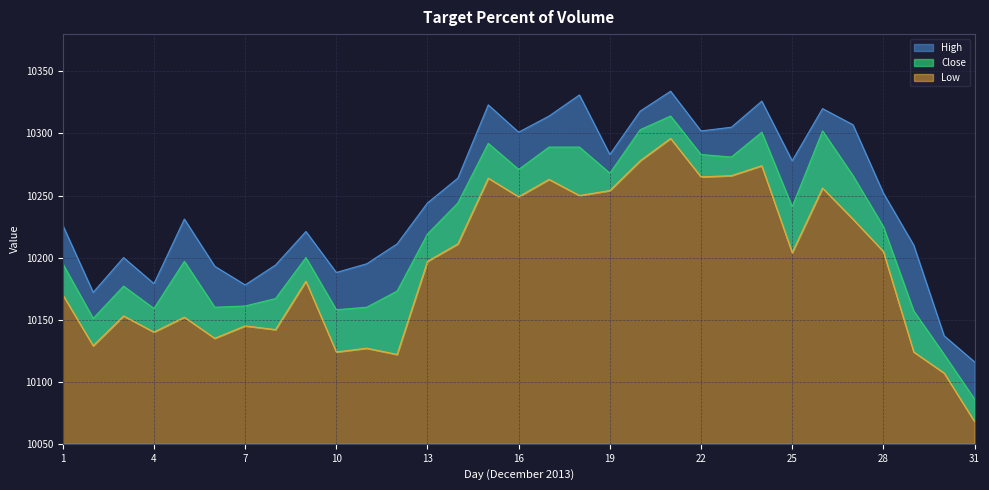

Rank the series by their maximum value, from lowest to highest.

Low, Close, High